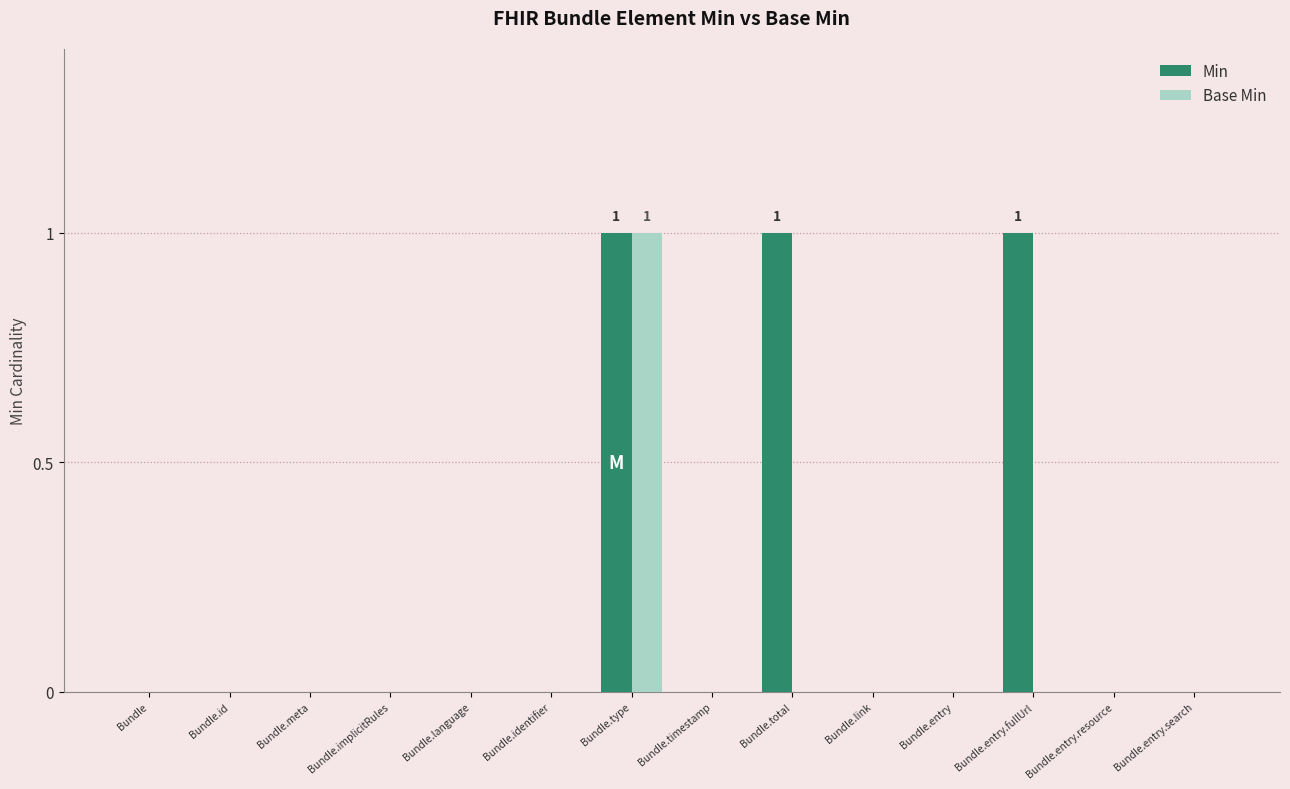

Which series has the largest total across all categories?

Min